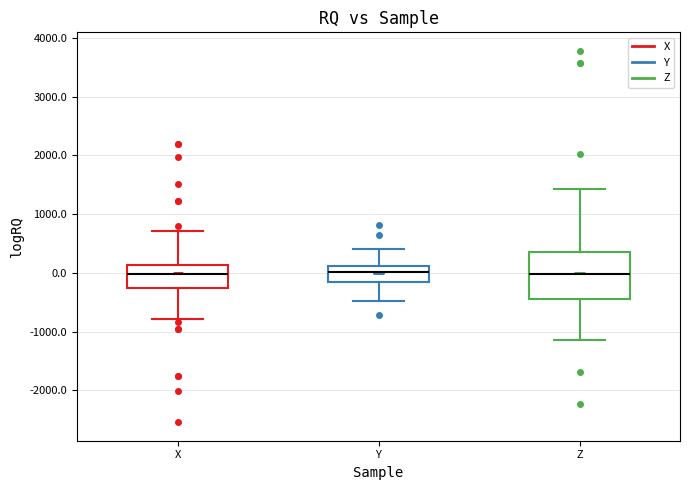

Which box is the tallest, from its lower edge to its upper edge?

Z